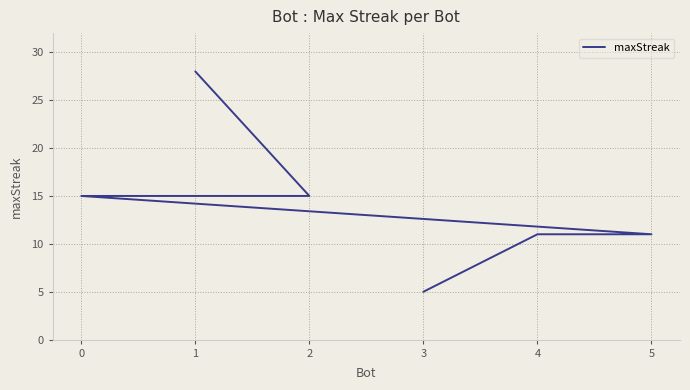

What is the maximum value shown in the chart?

28